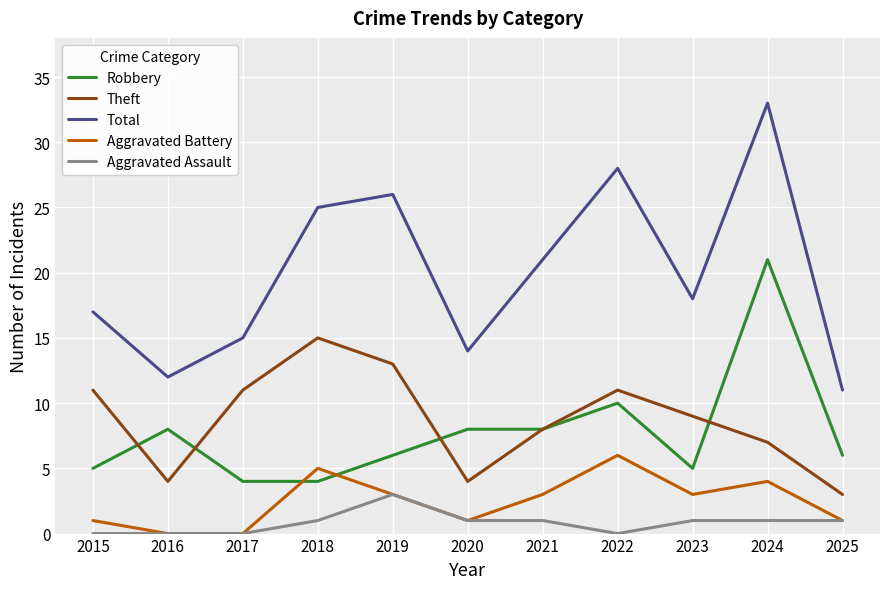

Is the value of Total at 2025 greater than the value of Aggravated Assault at 2024?

Yes